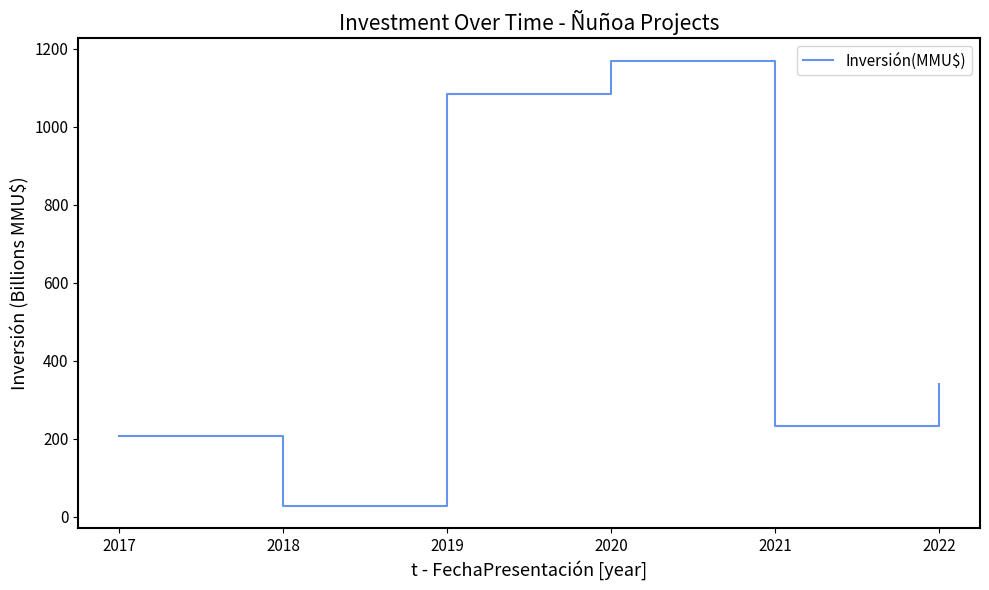

Where does the data first go above 340?

2019